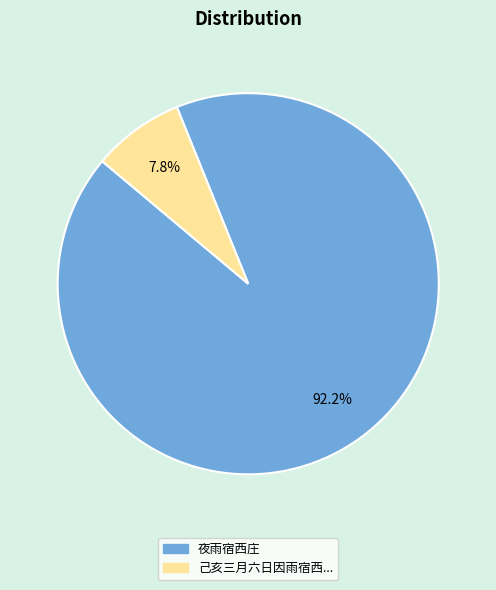

Is there a majority slice in this chart?

Yes